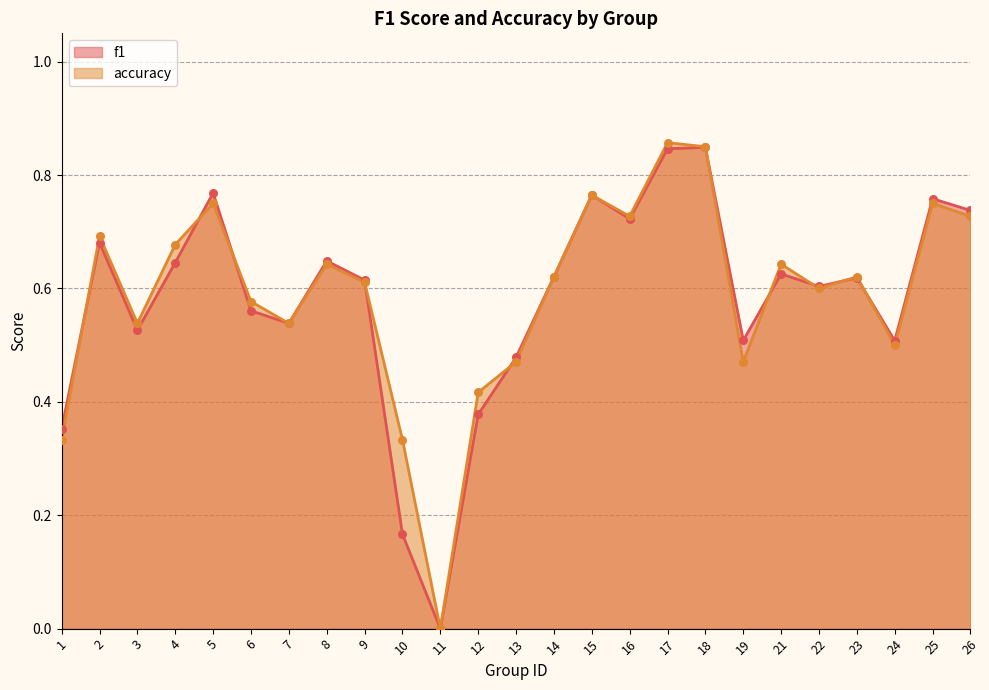

Which series reaches the maximum Y coordinate?

accuracy